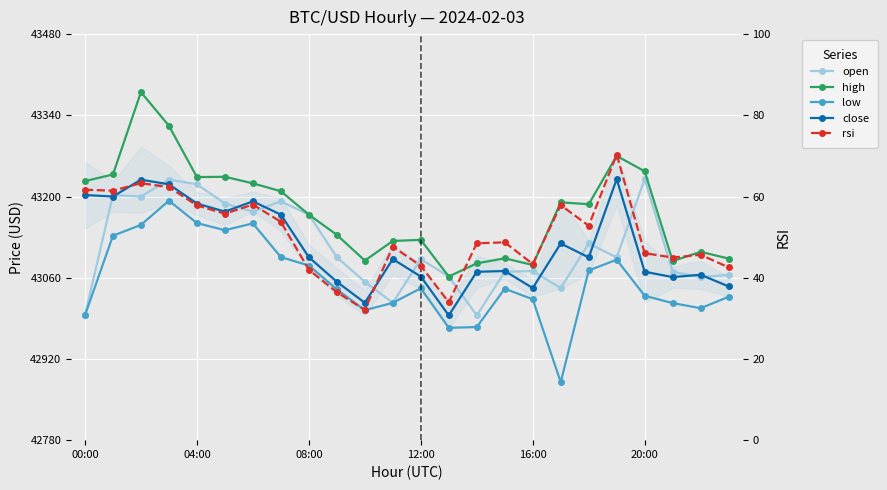

At how many categories does at least one series exceed 1384?

24